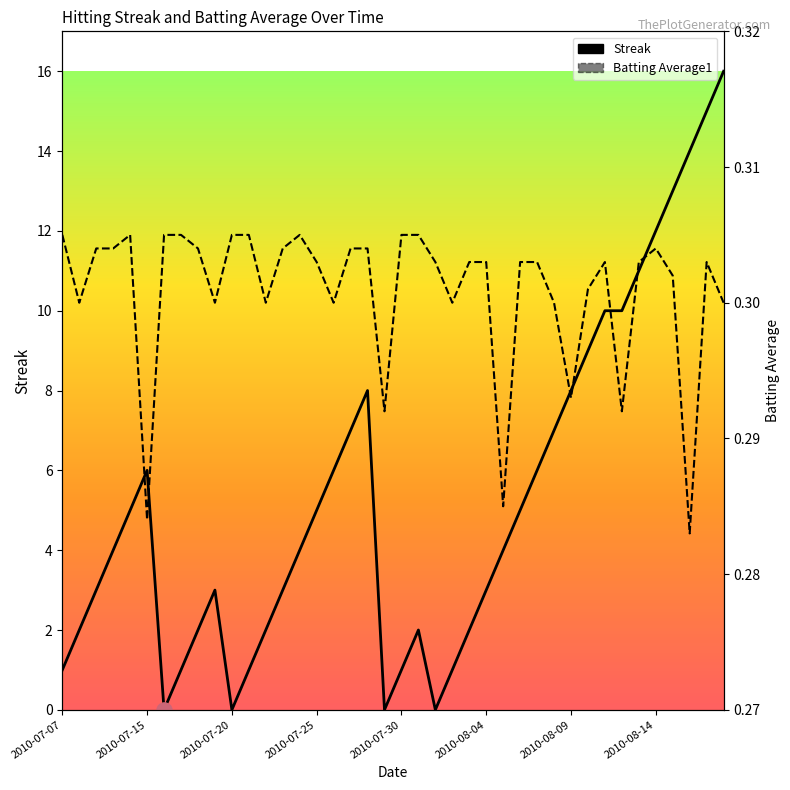

Which series contains the lowest Y value?

Streak